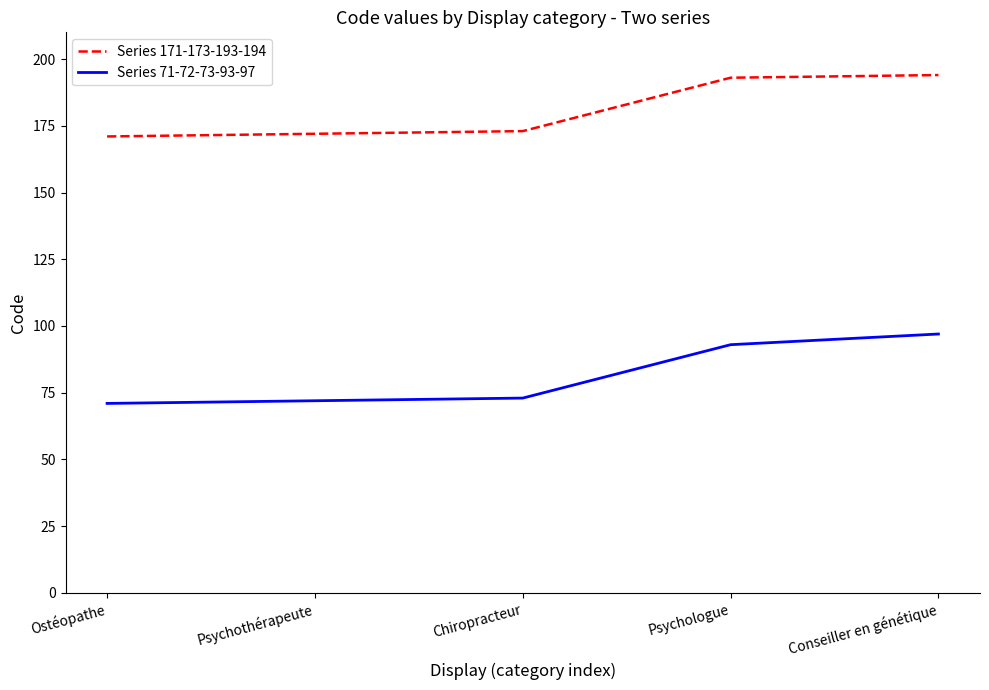

Is the value of Series 71-72-73-93-97 at Conseiller en génétique greater than the value of Series 171-173-193-194 at Psychologue?

No